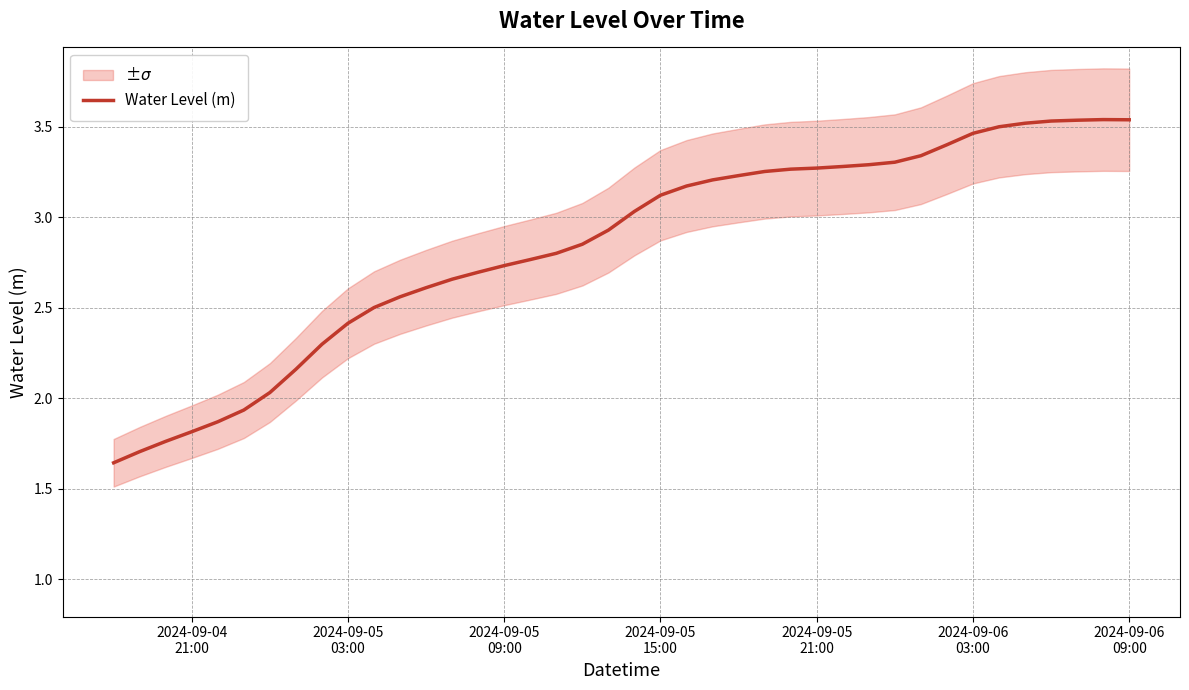

True or false: the data has more than 2 interior local peaks.

False